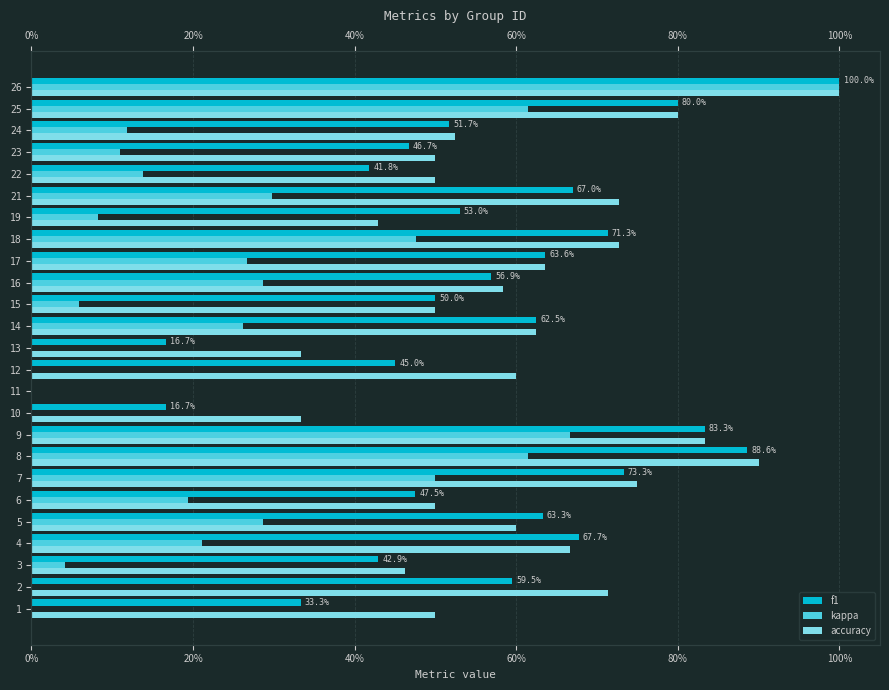

List the series in order of their peak value, highest first.

f1, kappa, accuracy